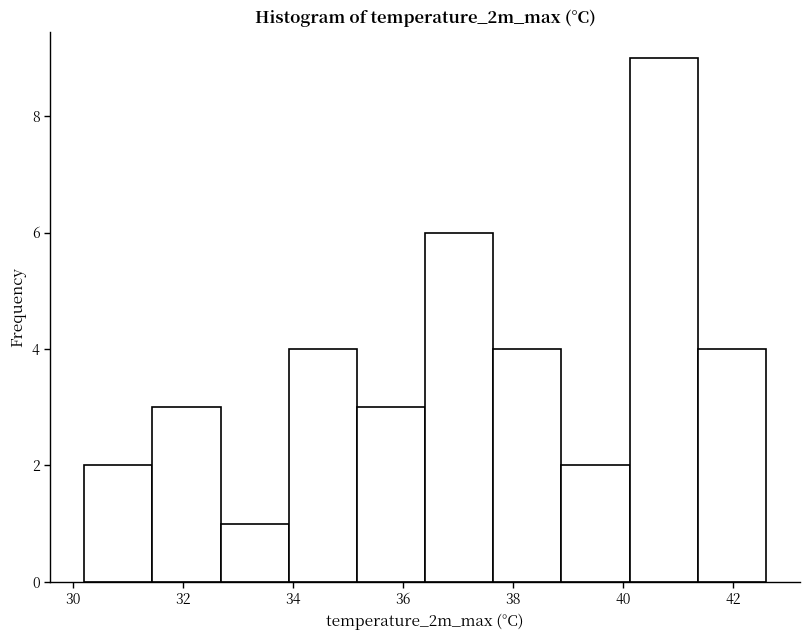

Reading left to right, transcribe this chart: for each bar, give the range it covers on the x-axis and its height. Neither the bar edges nor the heights are printed on the chart, so give them approximately, as read against the axes.

30.20 to 31.44: 2
31.44 to 32.68: 3
32.68 to 33.92: 1
33.92 to 35.16: 4
35.16 to 36.40: 3
36.40 to 37.64: 6
37.64 to 38.88: 4
38.88 to 40.12: 2
40.12 to 41.36: 9
41.36 to 42.60: 4